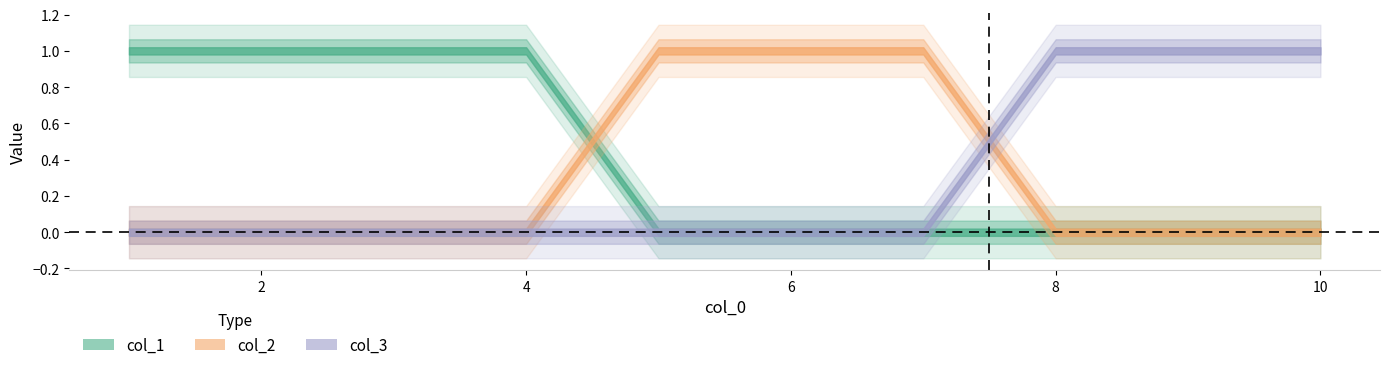

True or false: col_2 has more than 0 interior local peaks.

False